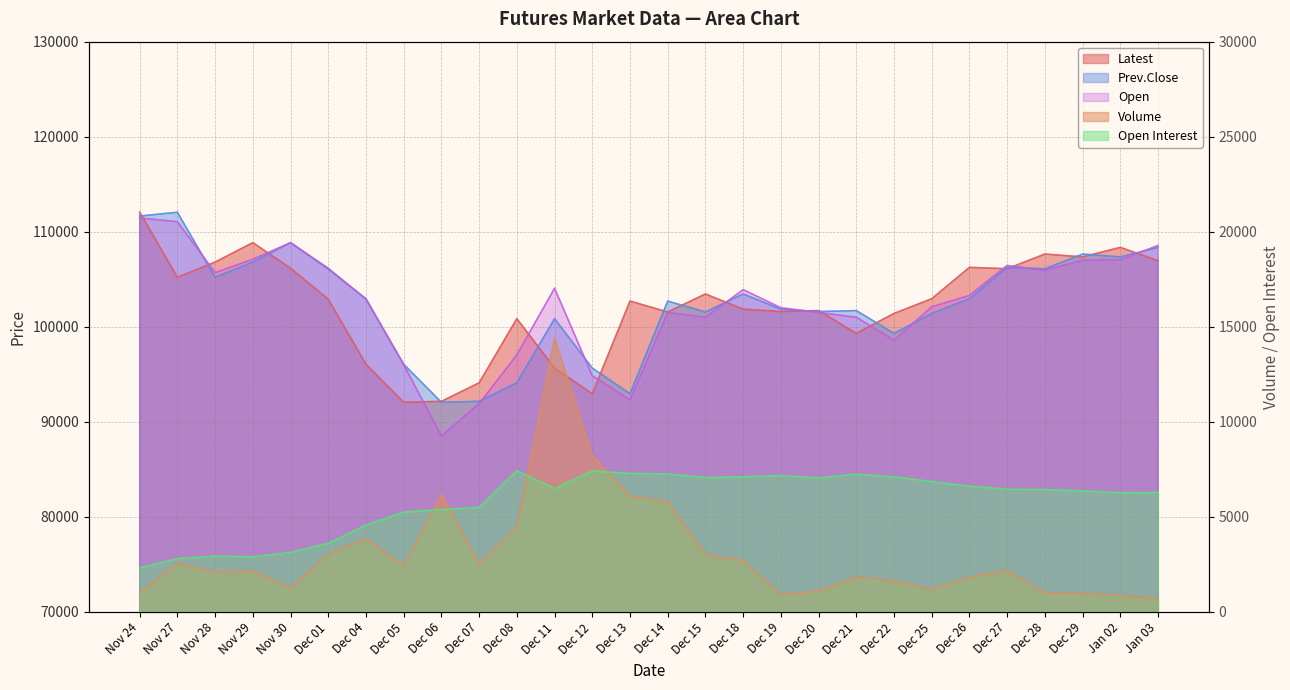

What is the value of the Latest point at the 4th from the left?

108850